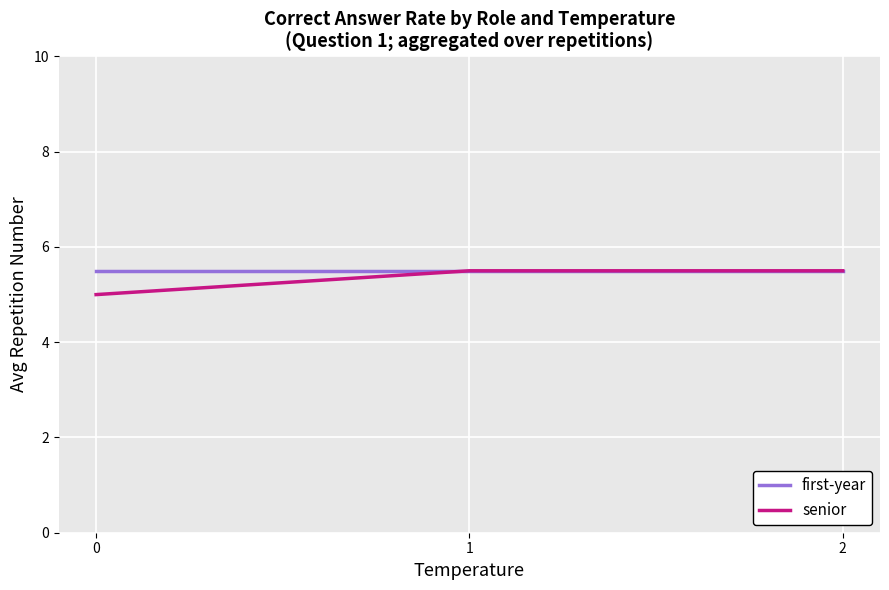

What is the sum of all senior values?

16.0